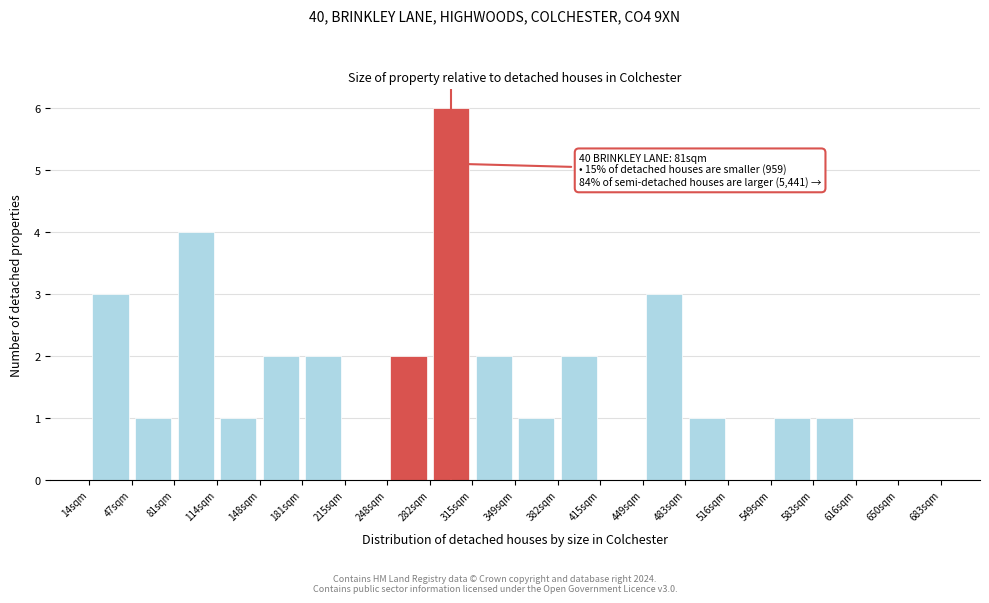

Which range on the x-axis has the tallest bar?

280 to 315